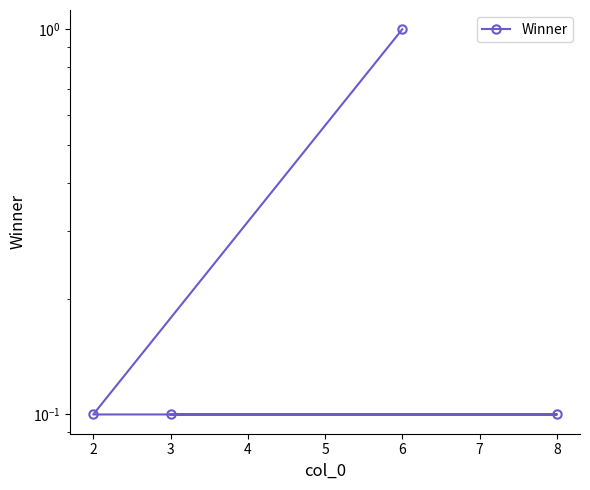

How many series are shown in this chart?

1